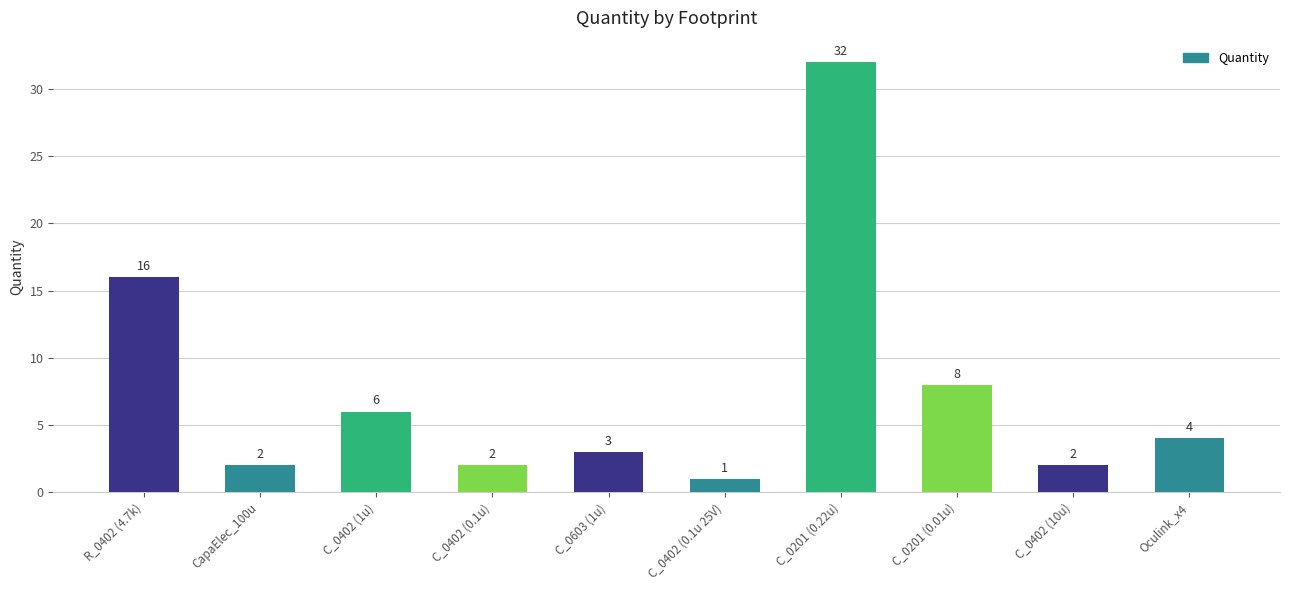

What is the difference between the second highest and minimum values?

15